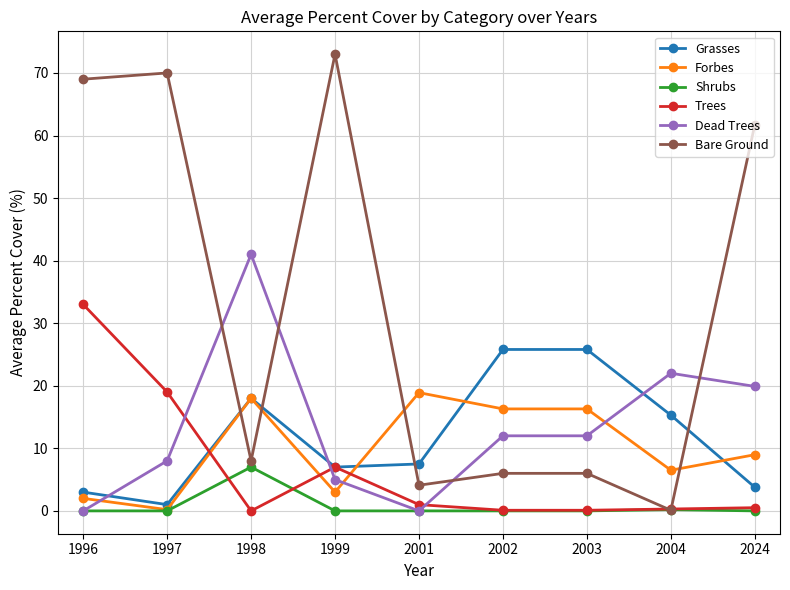

What is the spread (max minus min) of values at 1996?

69.0